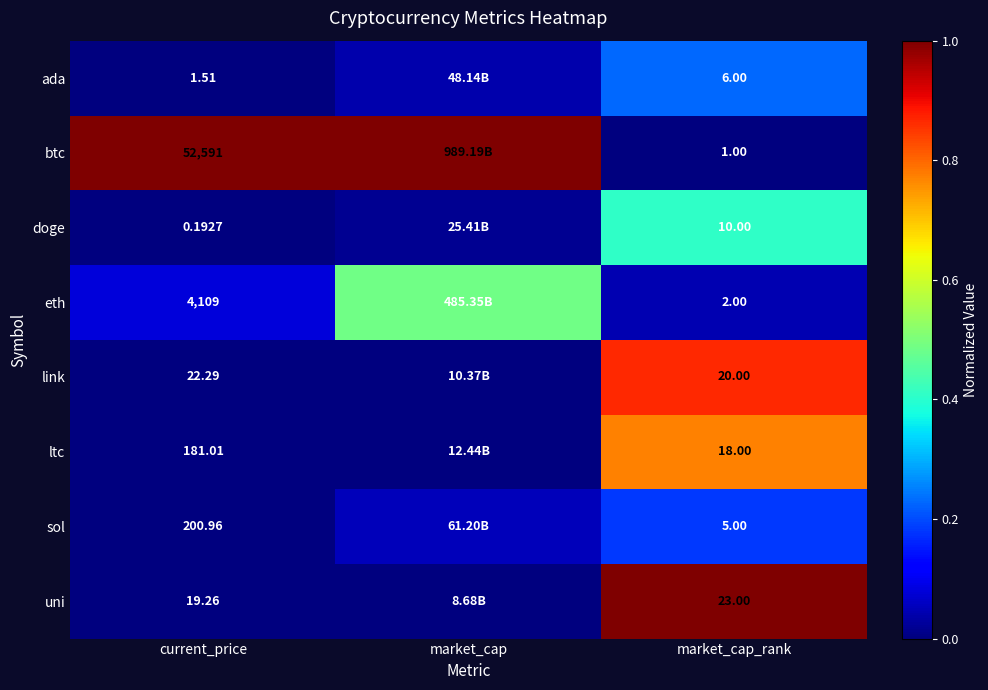

Which series changed the most between current_price and market_cap_rank?

btc